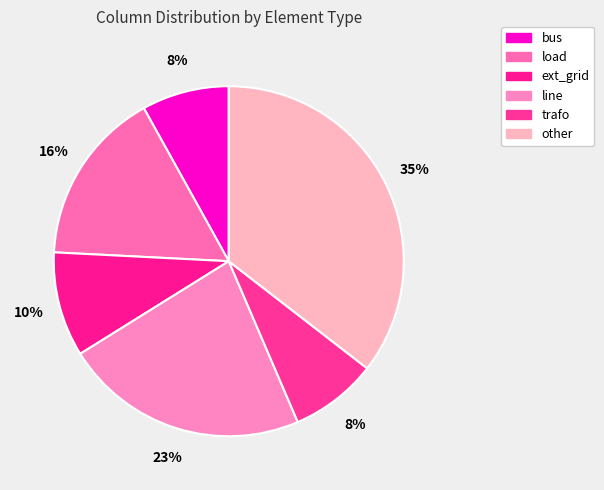

Which slice is the smallest?

bus